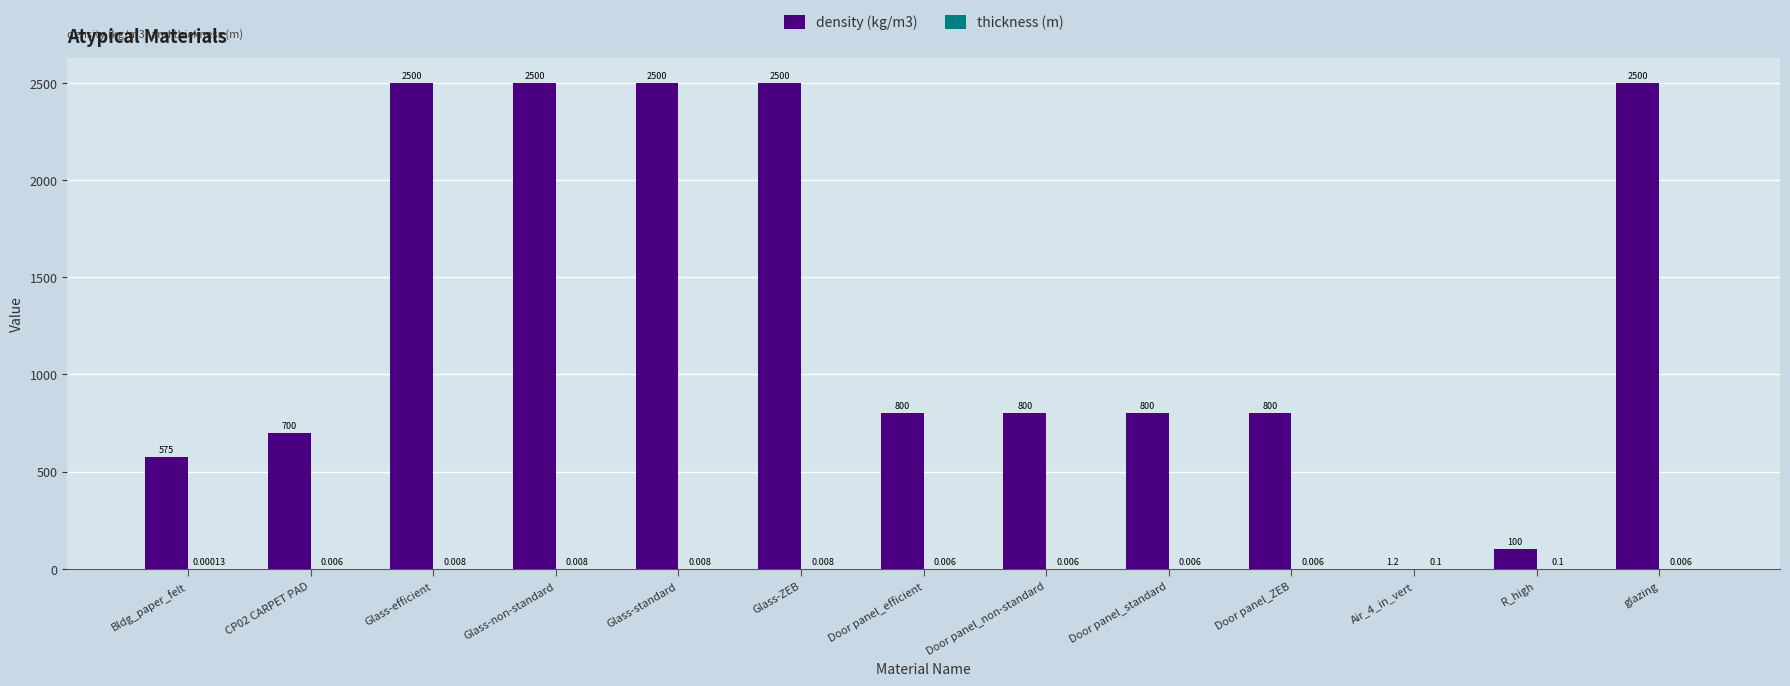

Where does the density (kg/m3) series first go above 800?

Glass-efficient